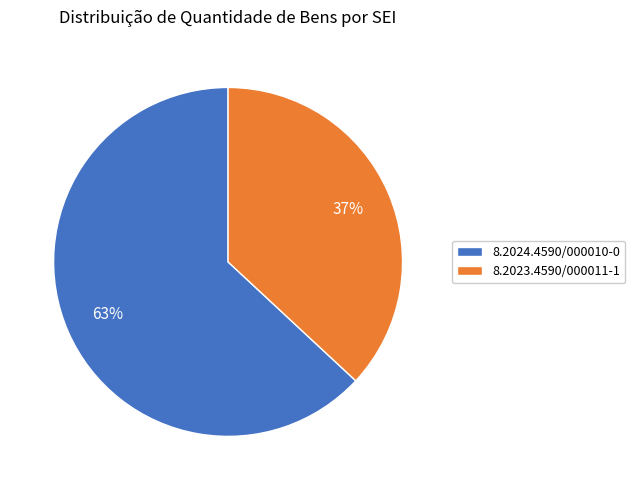

Approximately how many times larger is the value at 8.2024.4590/000010-0 compared to 8.2023.4590/000011-1?

1.7